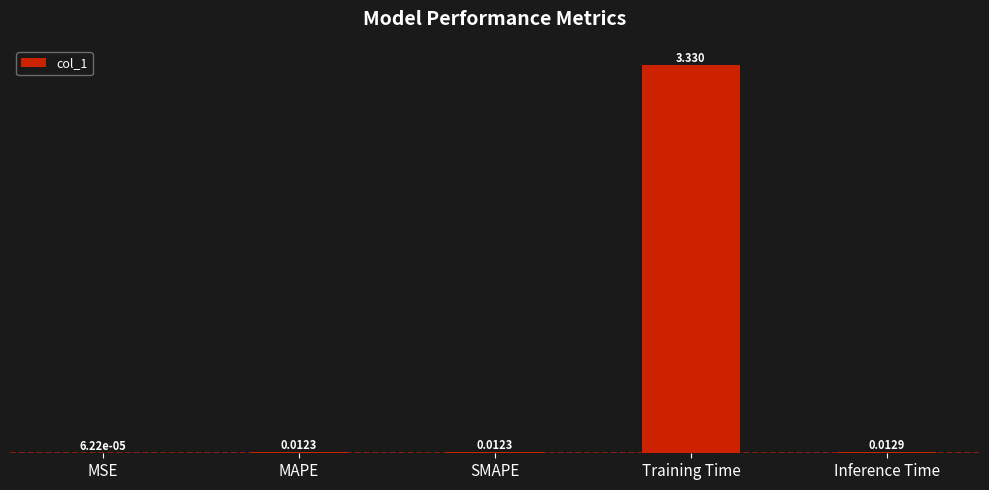

Which label corresponds to the largest value in the chart?

Training Time